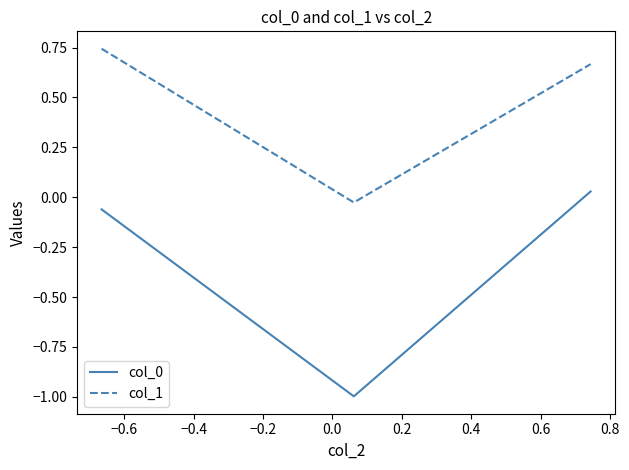

How many lines are shown in the chart?

2